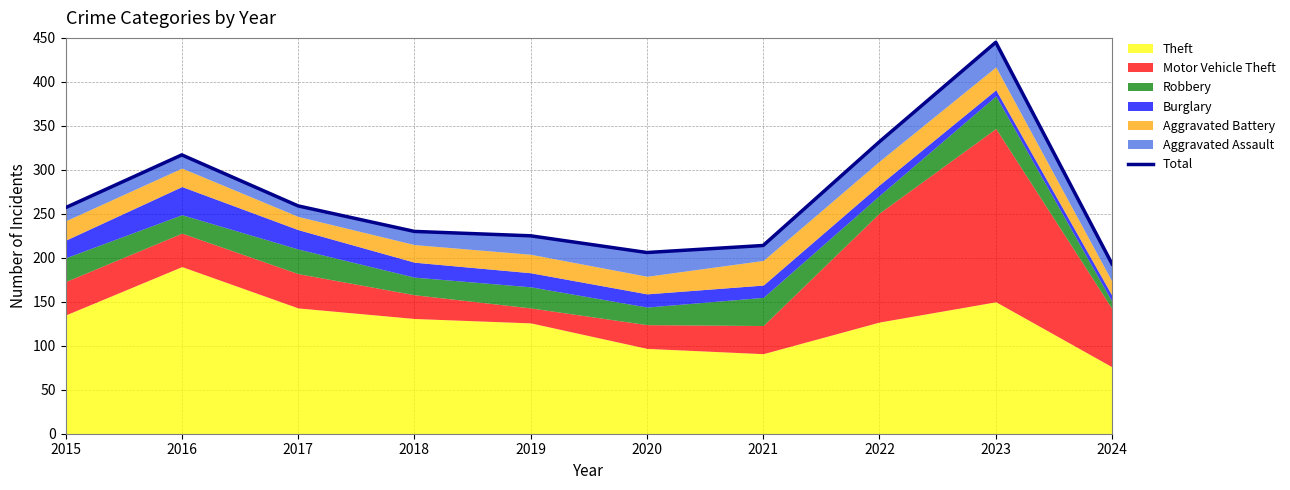

True or false: there are more than 0 points higher than both neighbors.

True